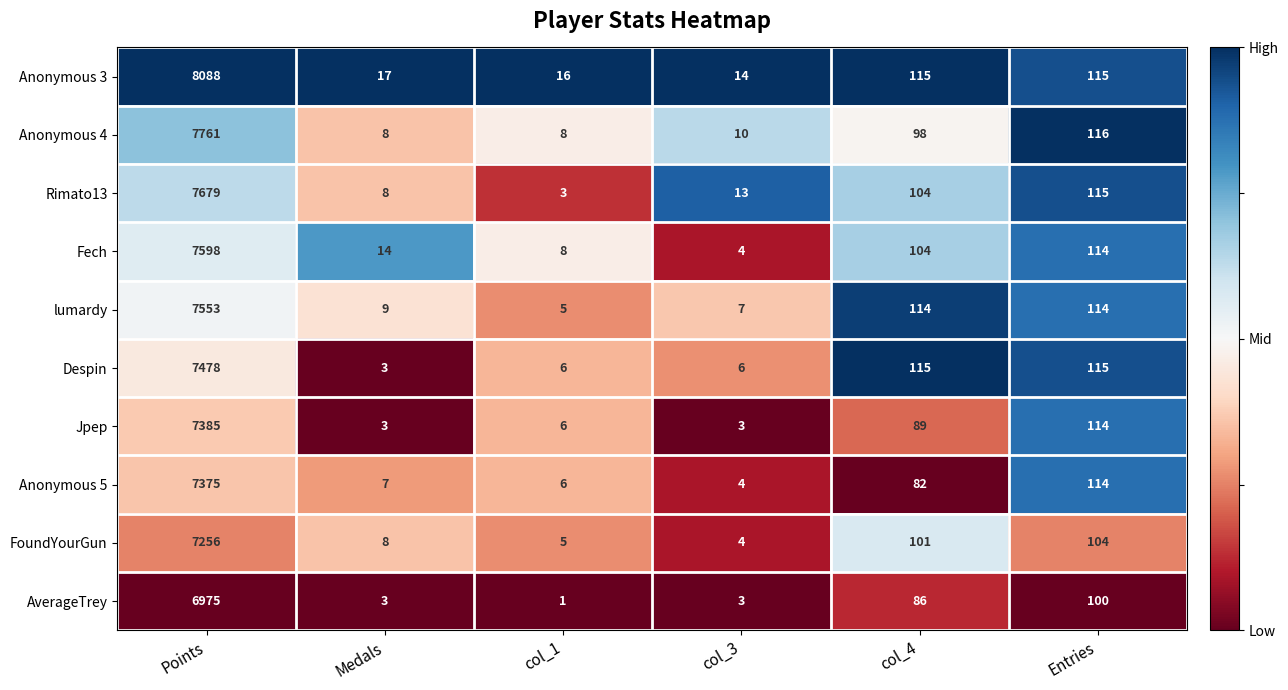

True or false: AverageTrey has a value of 3 at Medals.

True